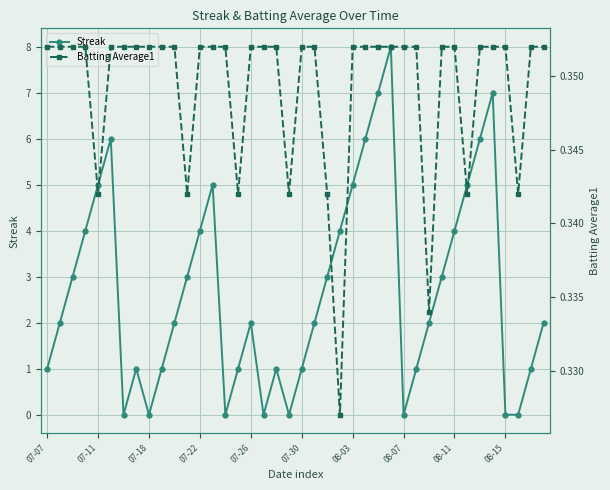

The Streak series shows 2.0 at 39. True or false?

True